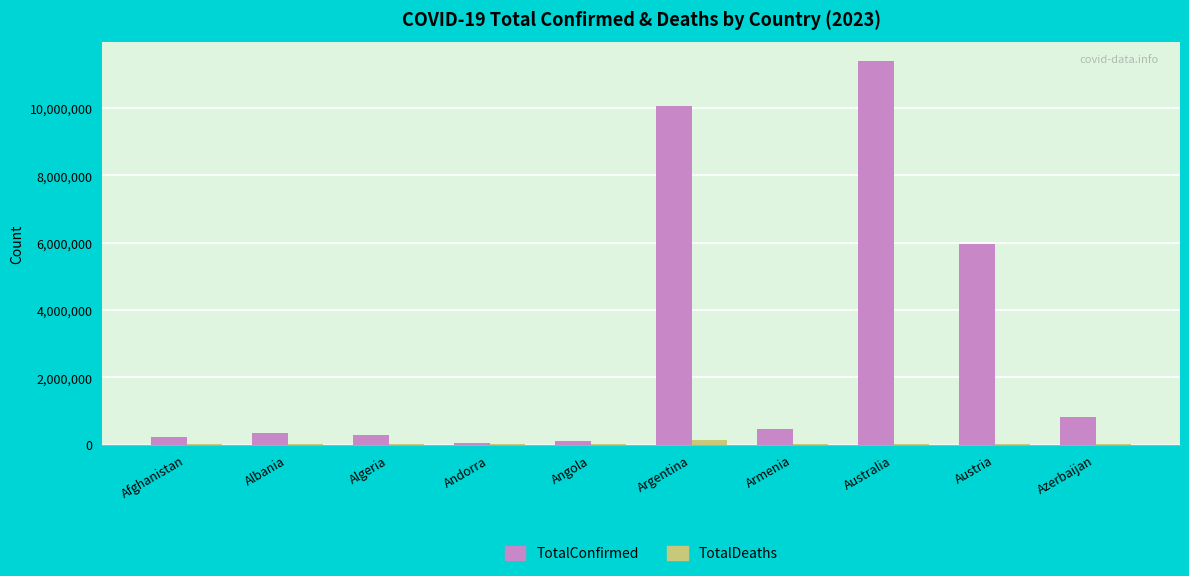

How many categories are shown in the chart?

10